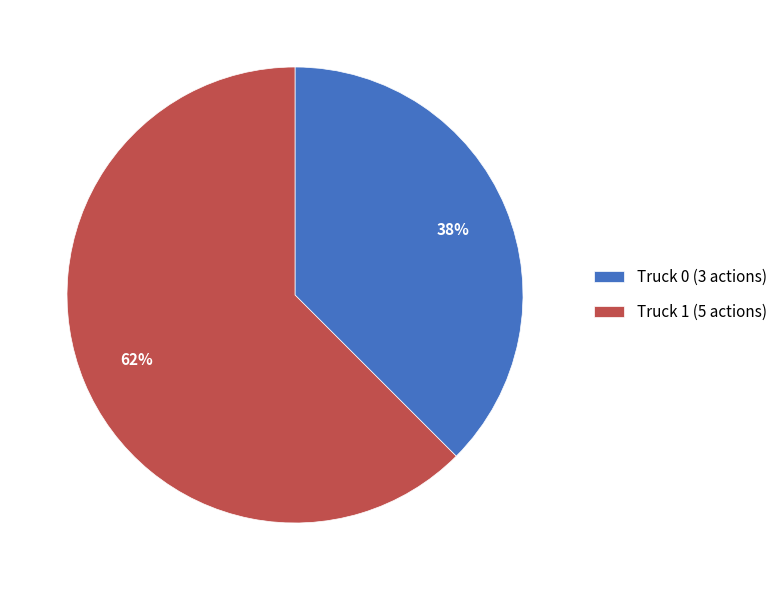

Which has a higher value, Truck 1 or Truck 0?

Truck 1